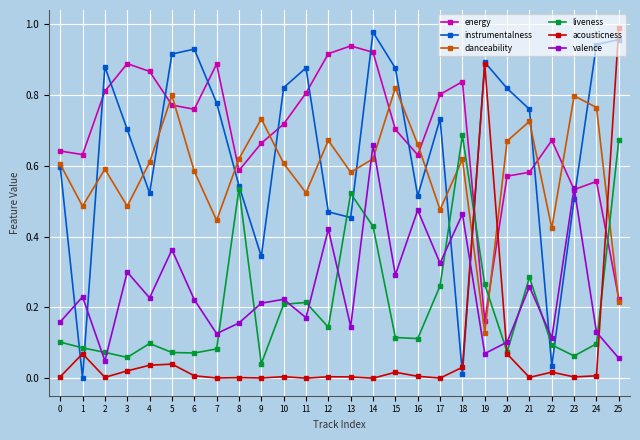

Does the chart have visible grid lines?

Yes